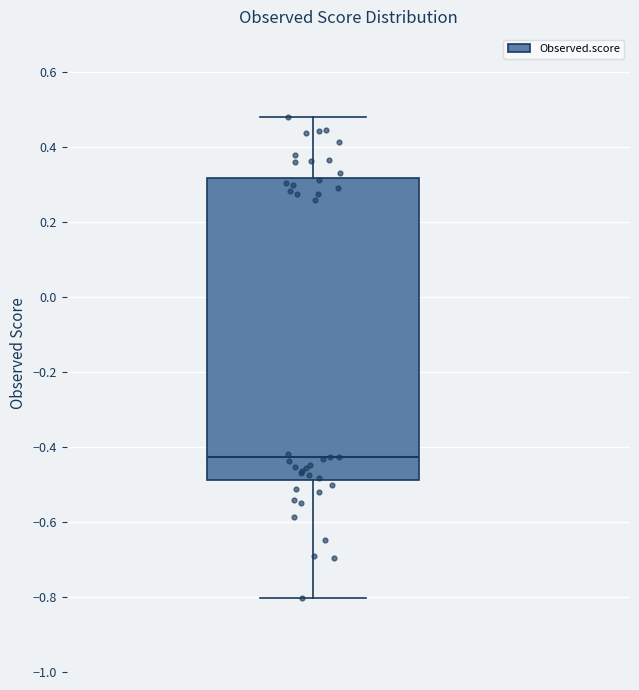

Read this box plot against the y-axis: the position of the median line, the range covered by the box, and the ends of both whiskers. The values are not printed on the chart, so give them approximately, as read against the axis.

median -0.42, box -0.48 to 0.32, whiskers -0.80 to 0.48